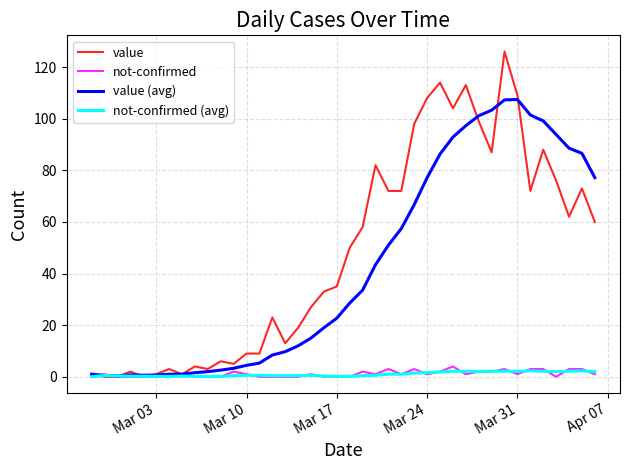

Which series has the widest spread of values?

value